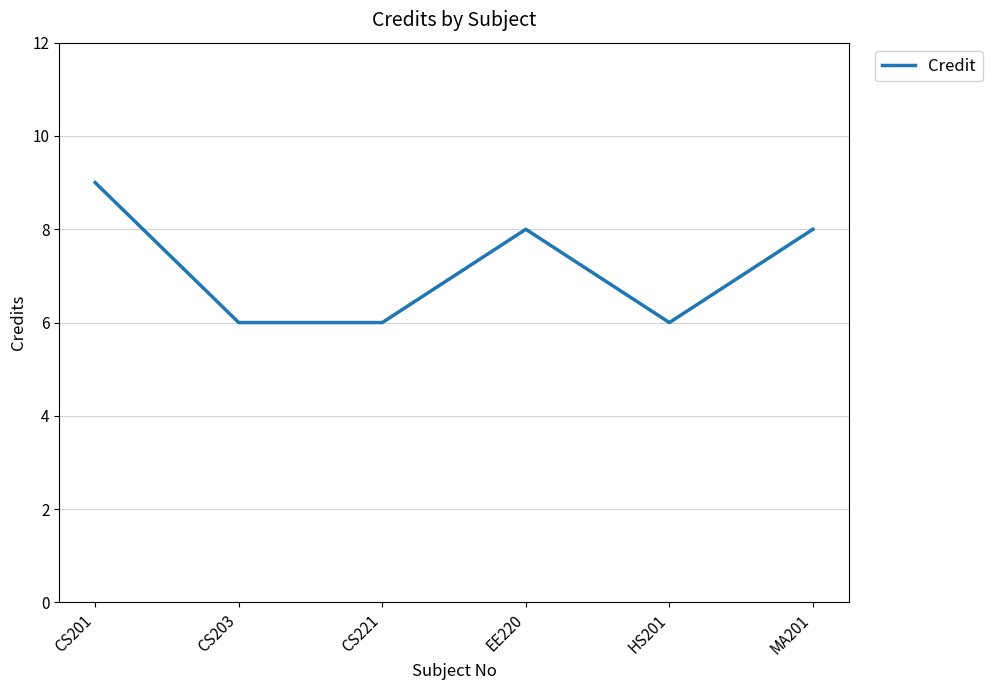

How many values are below 8?

3